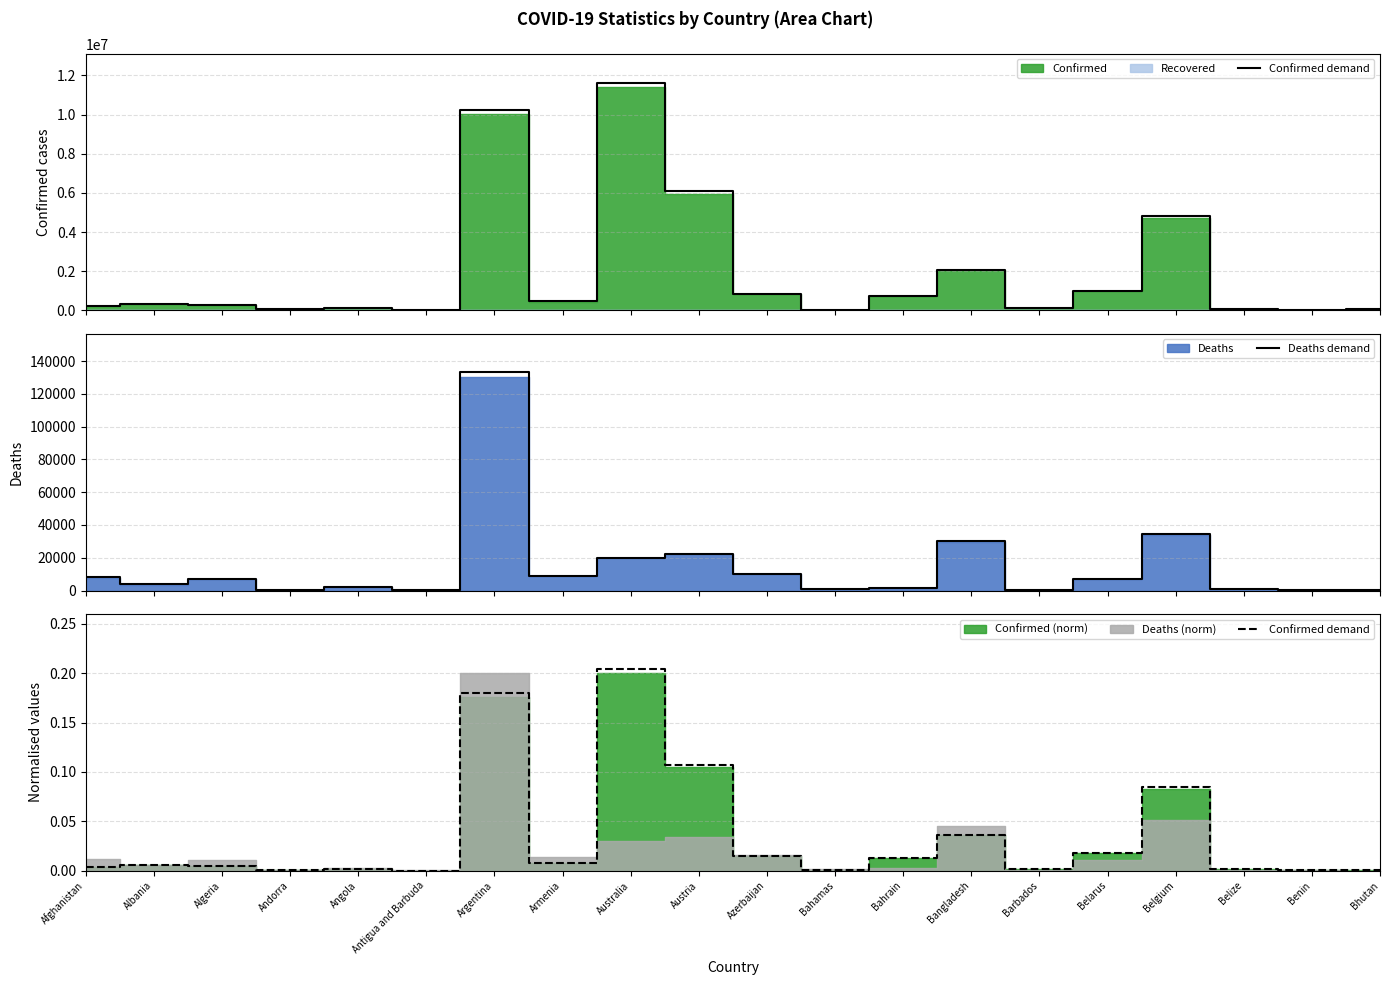

True or false: Confirmed demand has more than 1 interior local peaks.

True